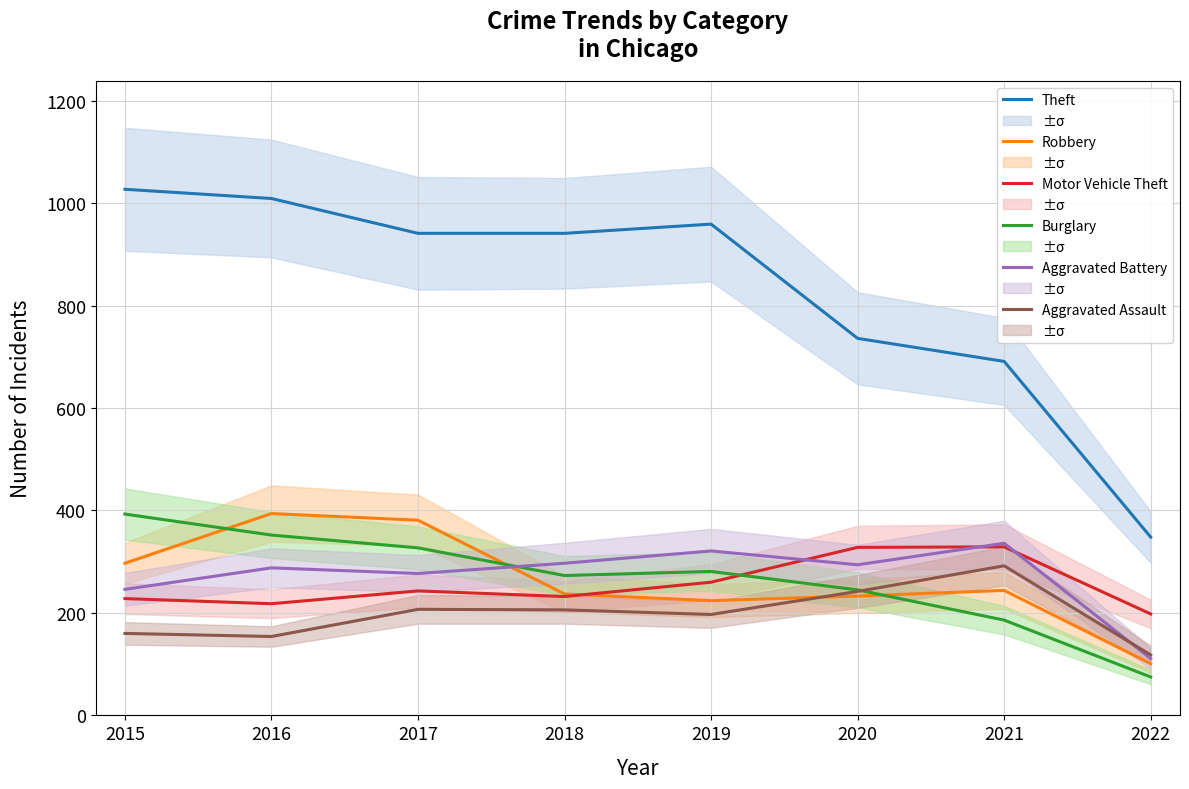

The value of Robbery at 2015 is 151. True or false?

False